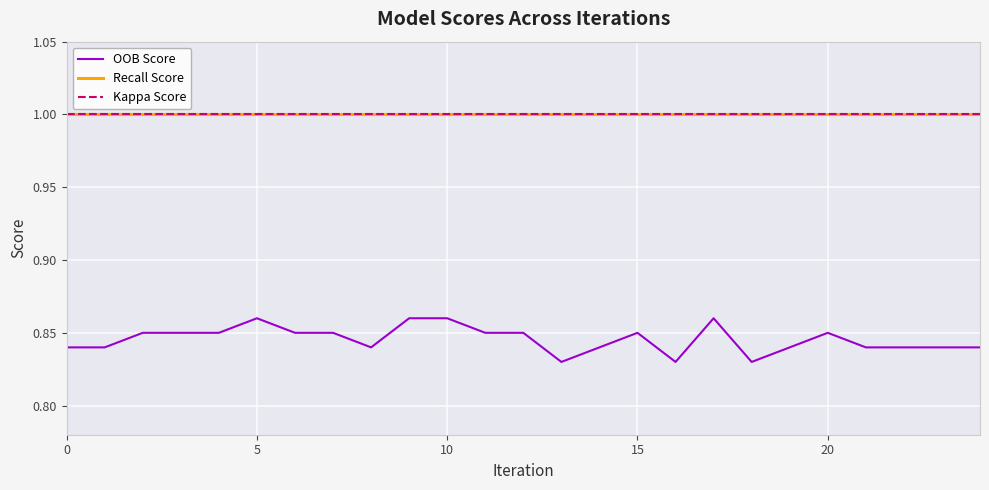

What is the value of the Kappa Score point at the 8th from the left?

1.0